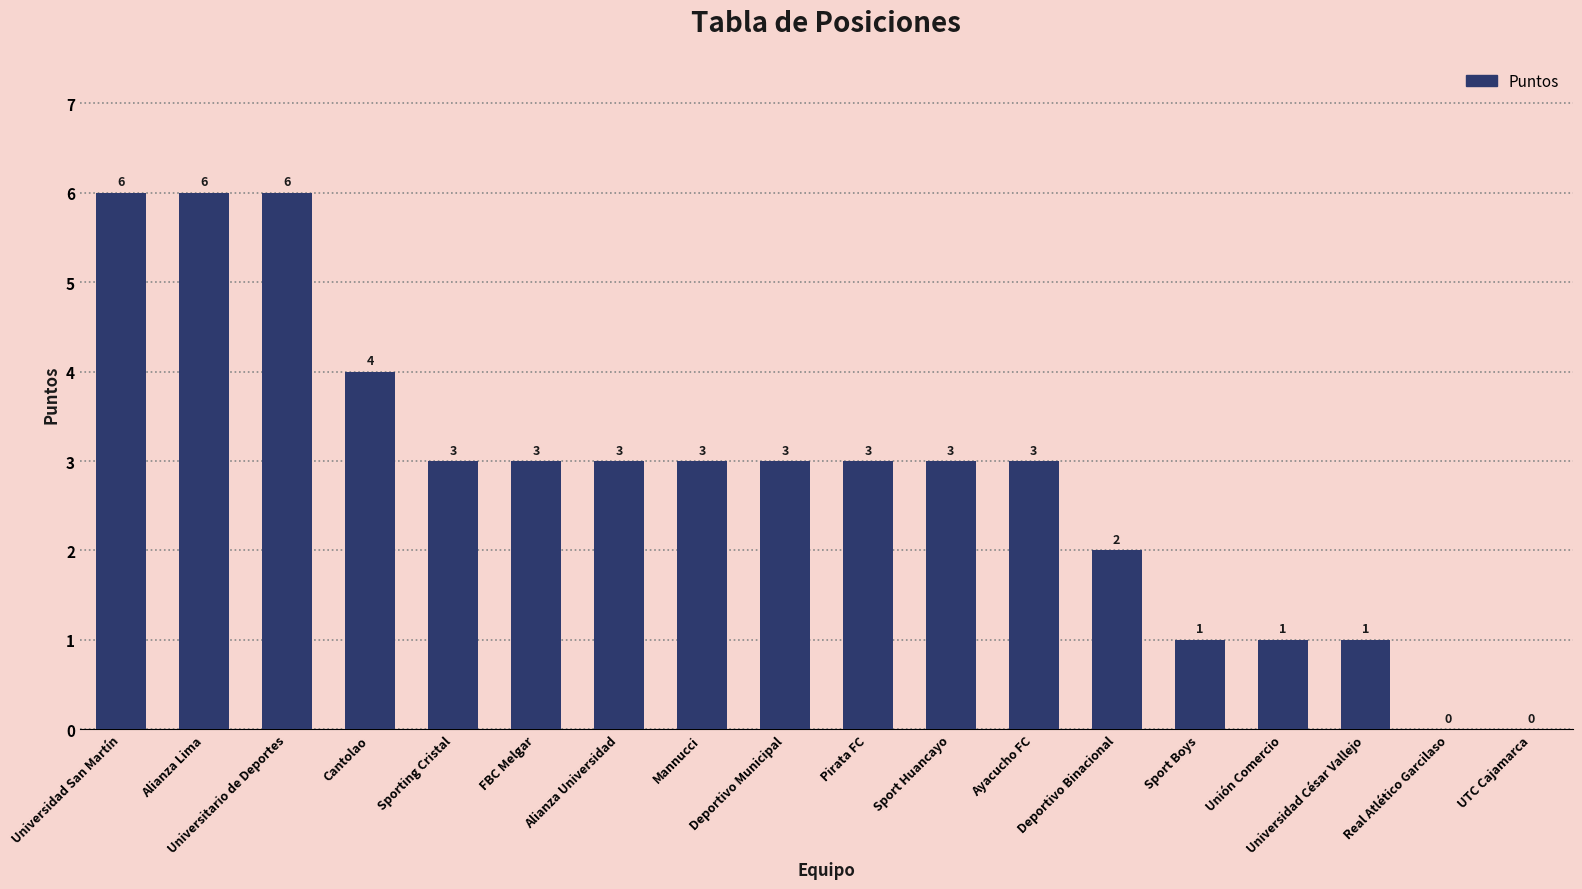

How many distinct data groups are displayed?

1